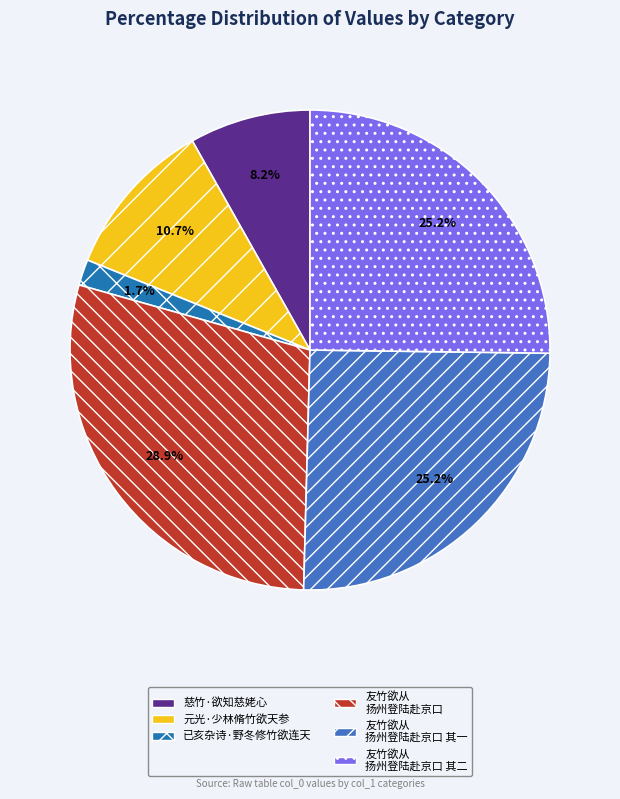

Approximately how many times larger is the value at 友竹欲从 扬州登陆赴京口 compared to 友竹欲从 扬州登陆赴京口 其一?

1.1